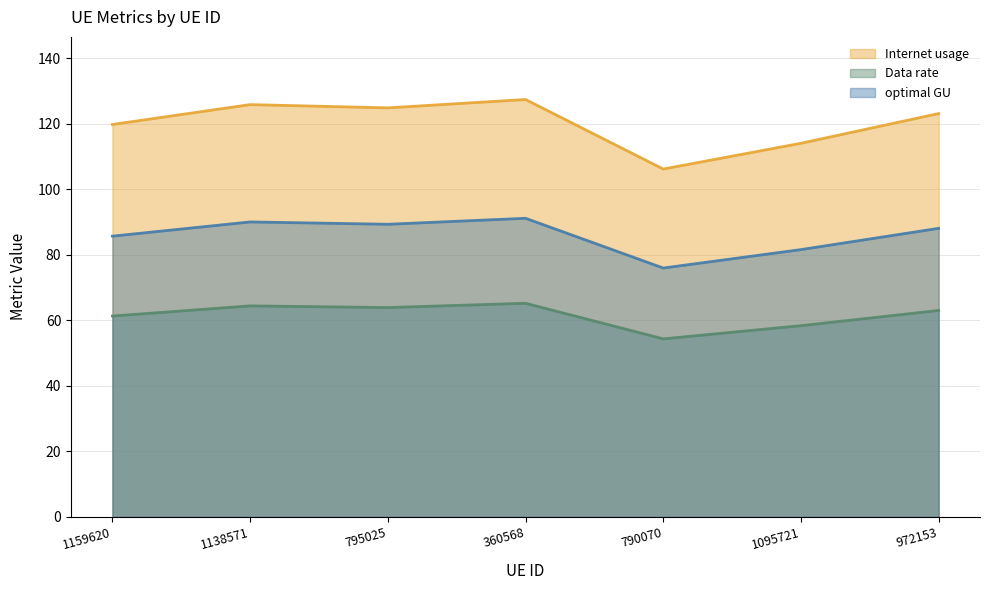

At 1159620, list the series in order from largest to smallest.

Internet usage, optimal GU, Data rate